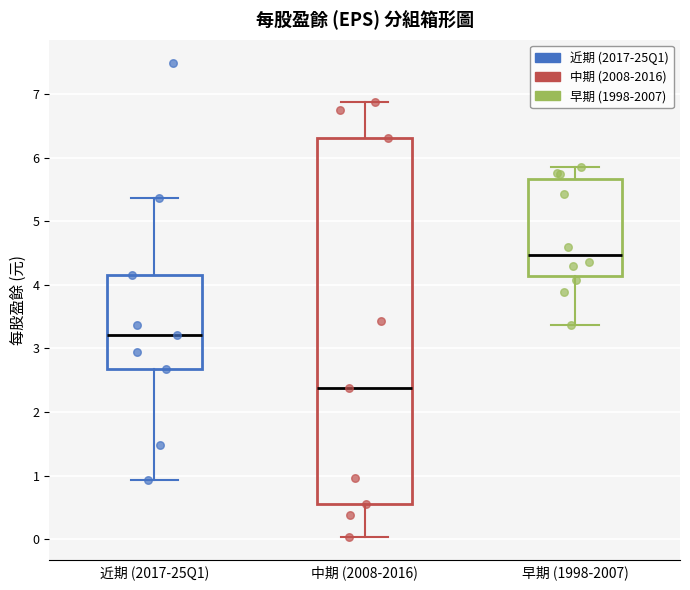

Which box is the tallest, from its lower edge to its upper edge?

中期 (2008-2016)